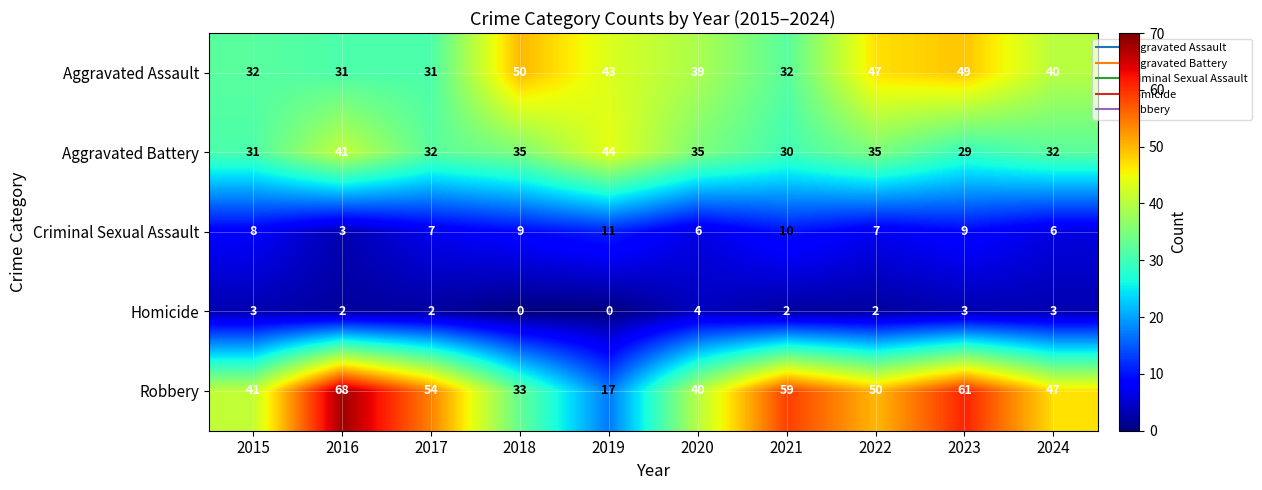

What is the total value across all series at 2018?

127